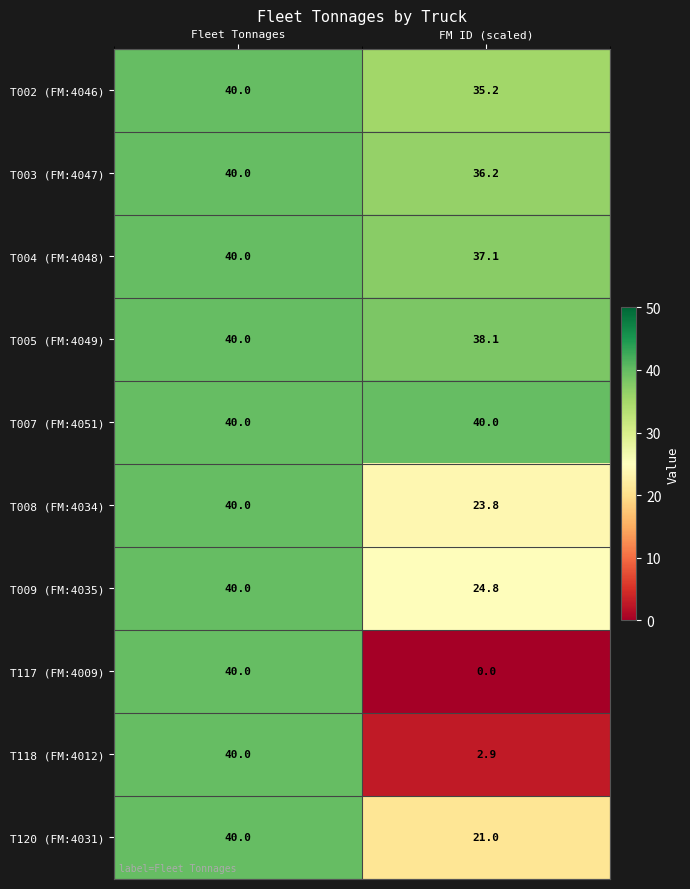

The T118 (FM:4012) series shows 1.4 at FM ID (scaled). True or false?

False